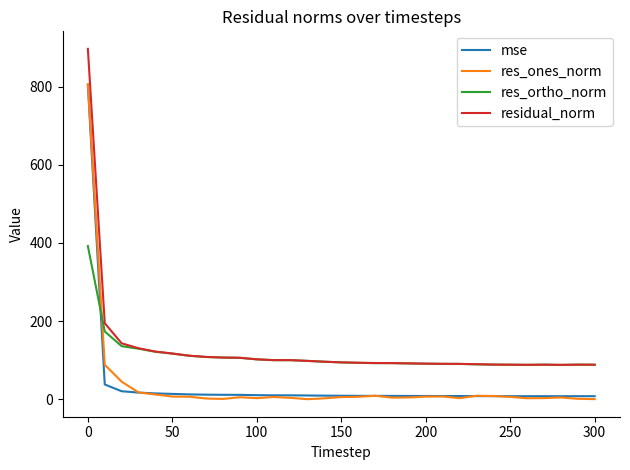

What is the difference between the maximum and minimum values in the residual_norm series?

808.6